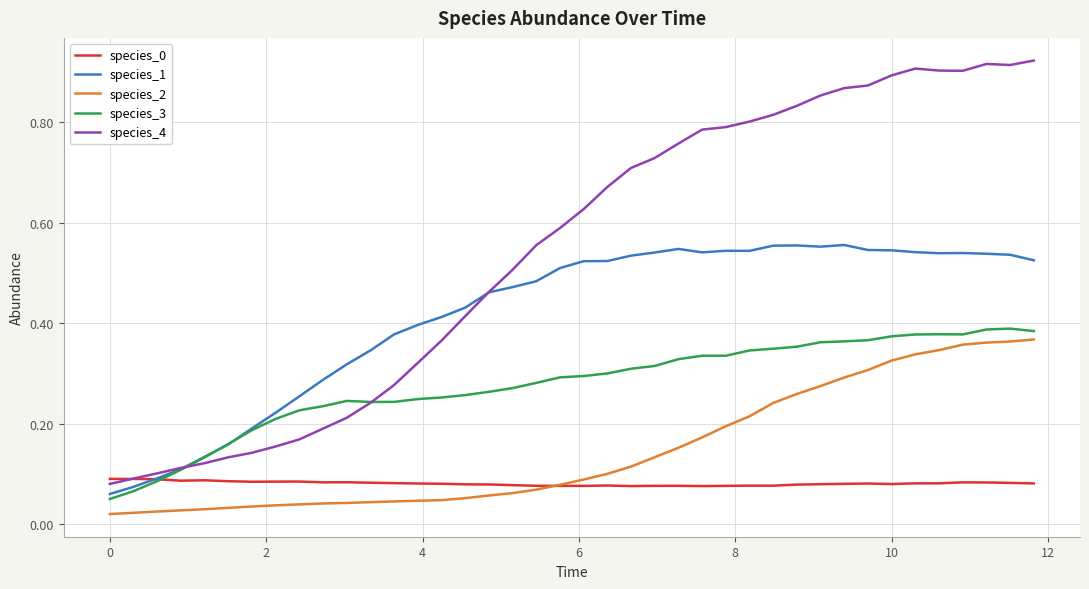

True or false: species_4 and species_2 cross at least once.

False